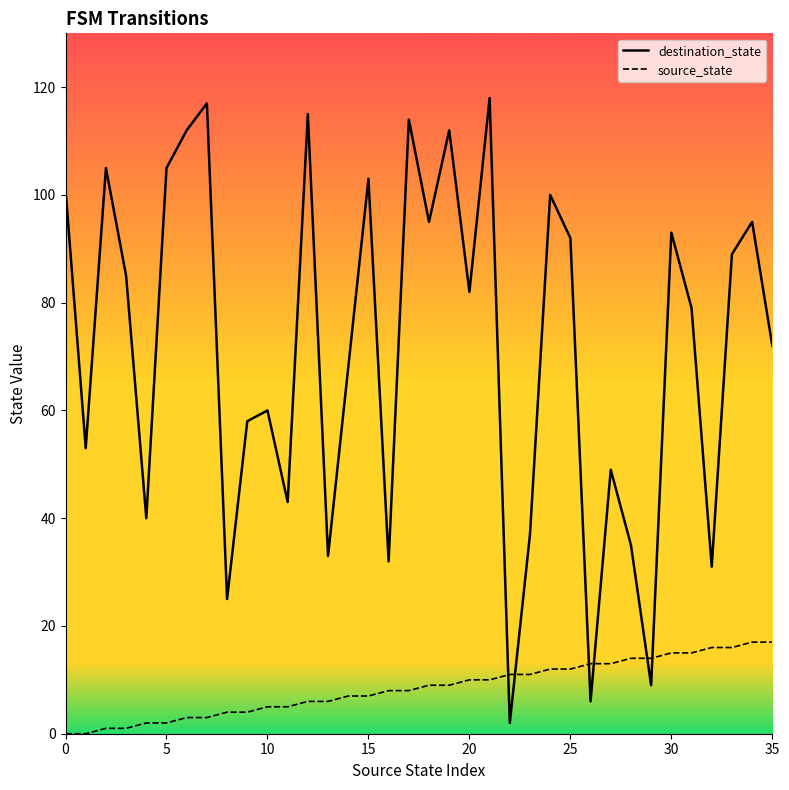

List the series in order of their peak value, highest first.

destination_state, source_state